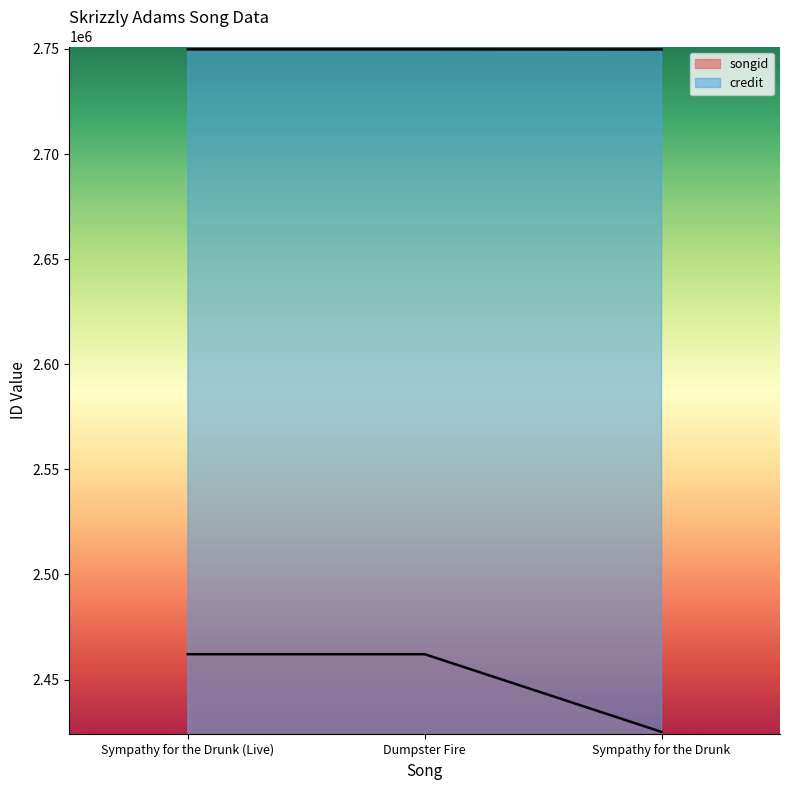

What is the value of the songid point at the 1st from the left?

2462032